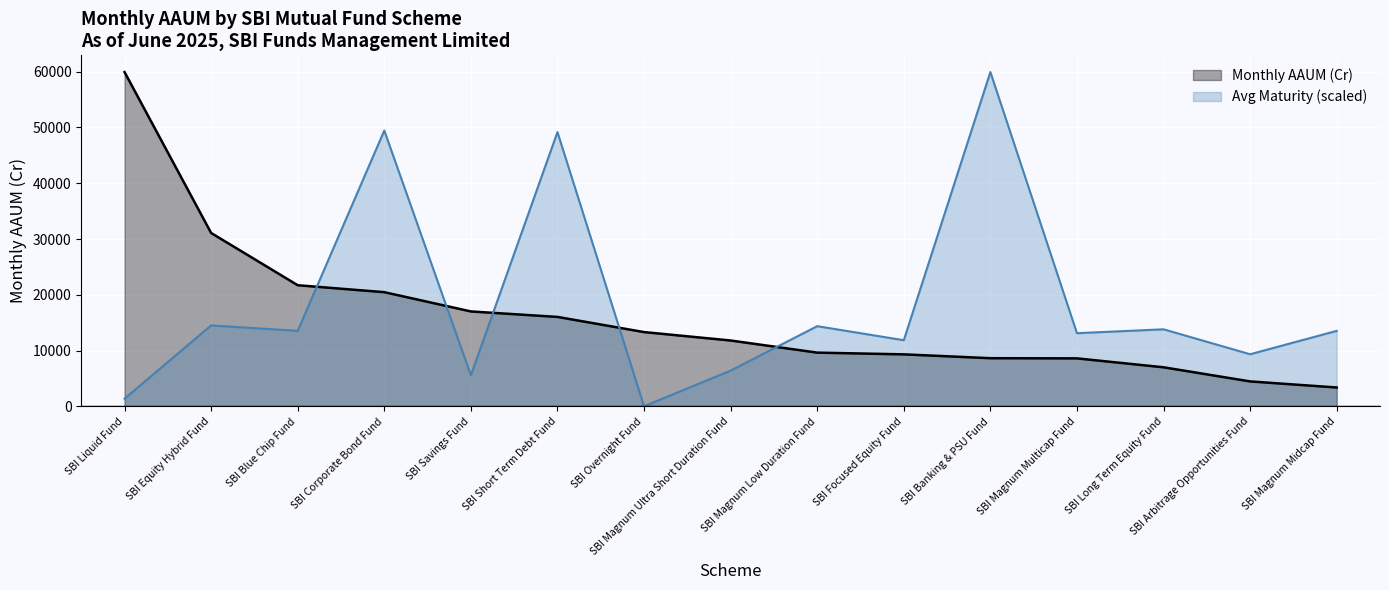

What is the maximum value shown in the chart?

59922.2